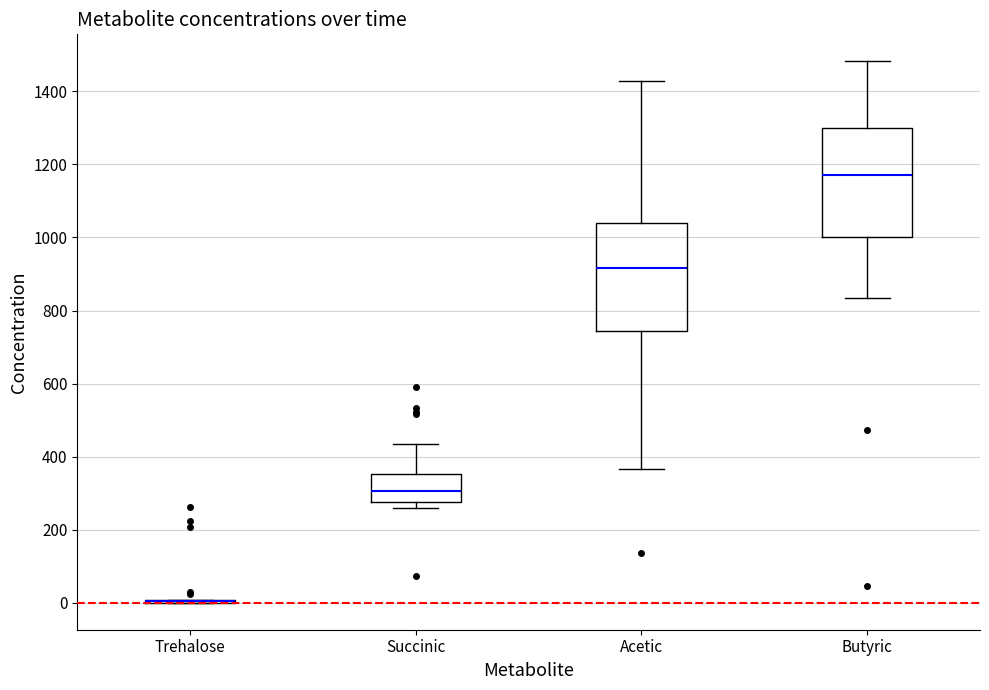

Reading left to right, transcribe this box plot: for each box, give where its median line is, the range the box spans, and where its two whiskers end, as read against the y-axis. The values are not printed on the chart, so give them approximately, as read against the axis.

Trehalose: box collapsed to a line at 0, whiskers 0 to 0
Succinic: median 300, box 280 to 360, whiskers 260 to 440
Acetic: median 920, box 740 to 1040, whiskers 360 to 1420
Butyric: median 1180, box 1000 to 1300, whiskers 840 to 1480